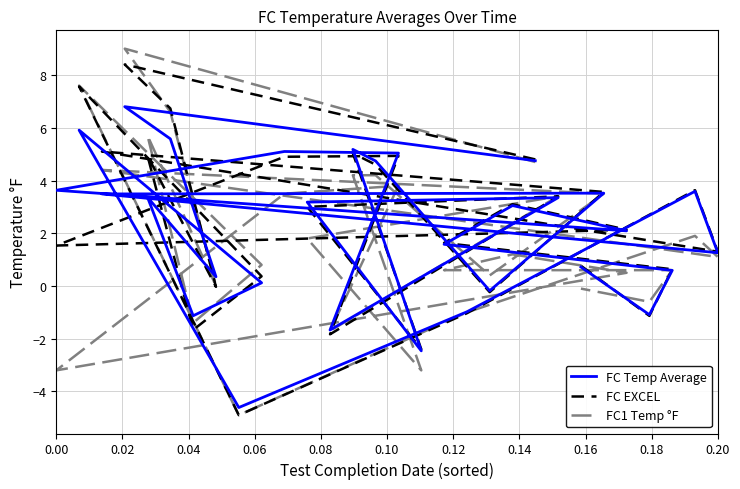

Is the value of FC Temp Average at 0.22 greater than the value of FC1 Temp °F at -0.02?

No